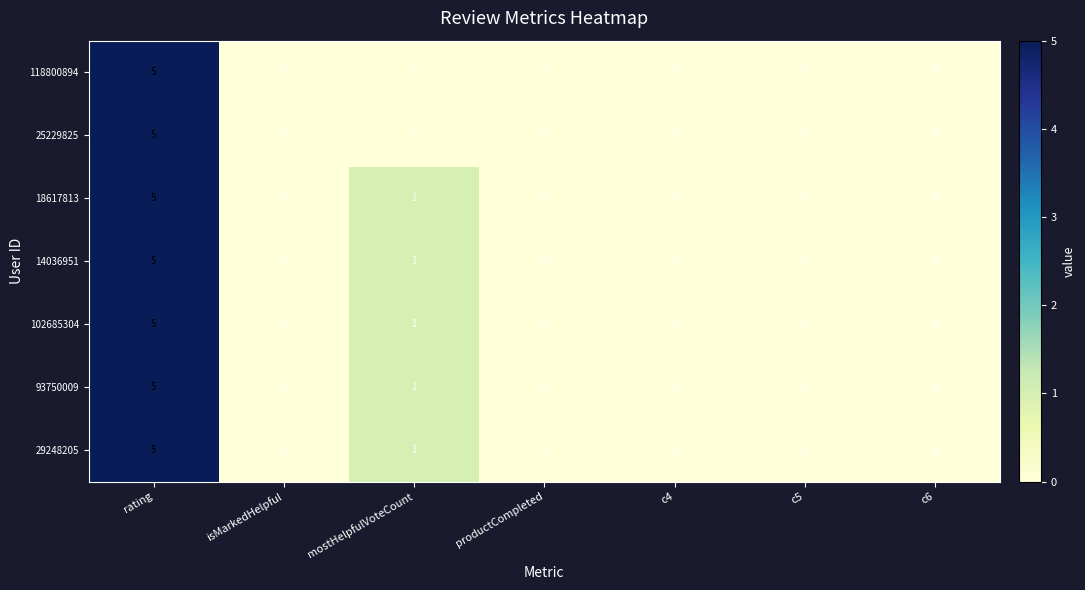

What is the difference between the maximum and minimum values in the 29248205 series?

5